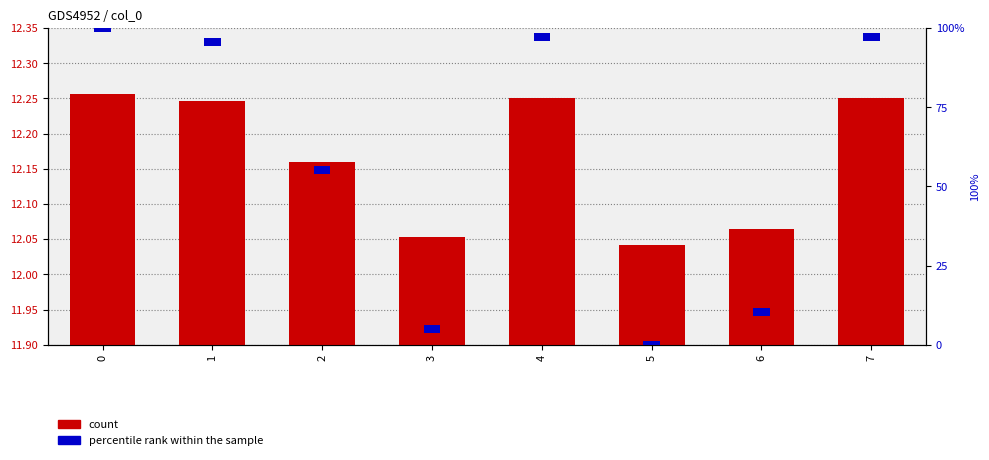

What is the average value of the count series?

12.2